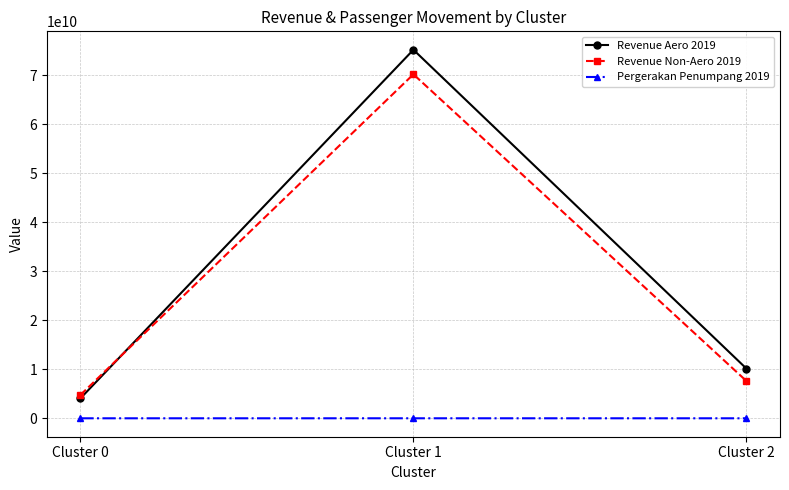

Is the value of Revenue Non-Aero 2019 at Cluster 2 greater than the value of Pergerakan Penumpang 2019 at Cluster 1?

Yes